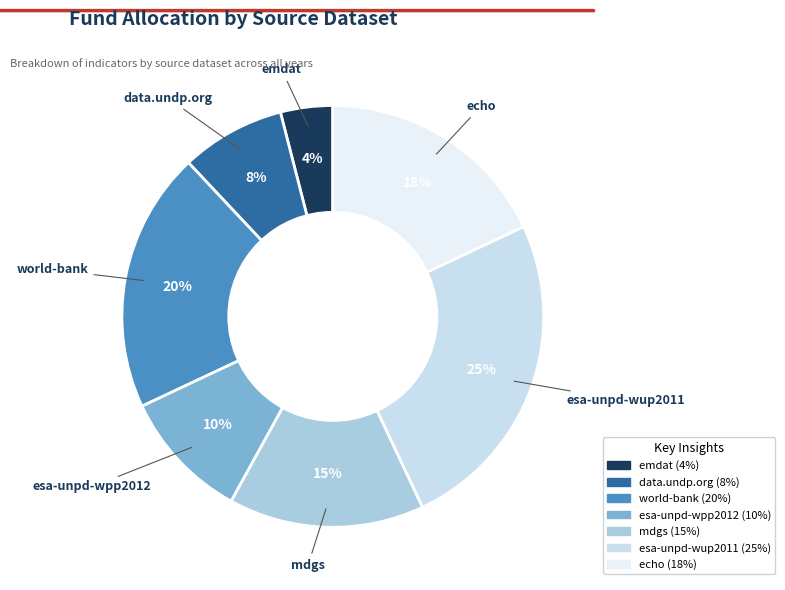

Combined, do emdat and esa-unpd-wup2011 account for over 50%?

No